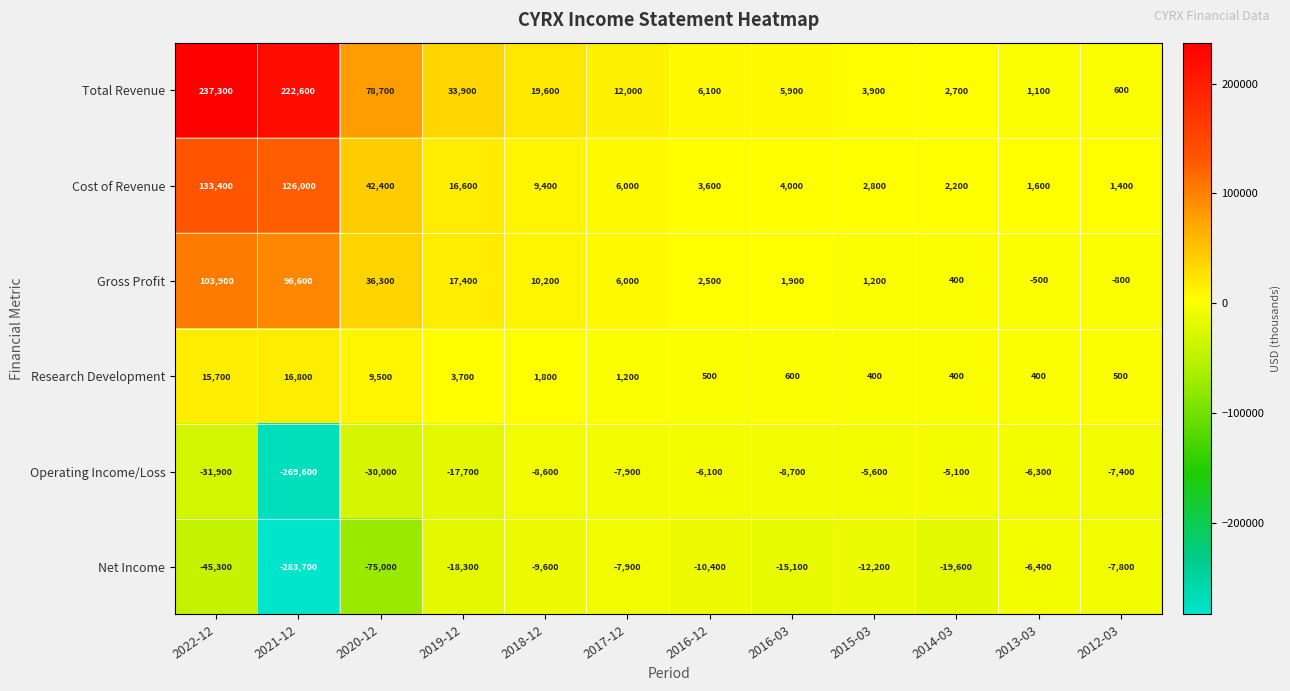

Which series has the largest total across all categories?

Total Revenue